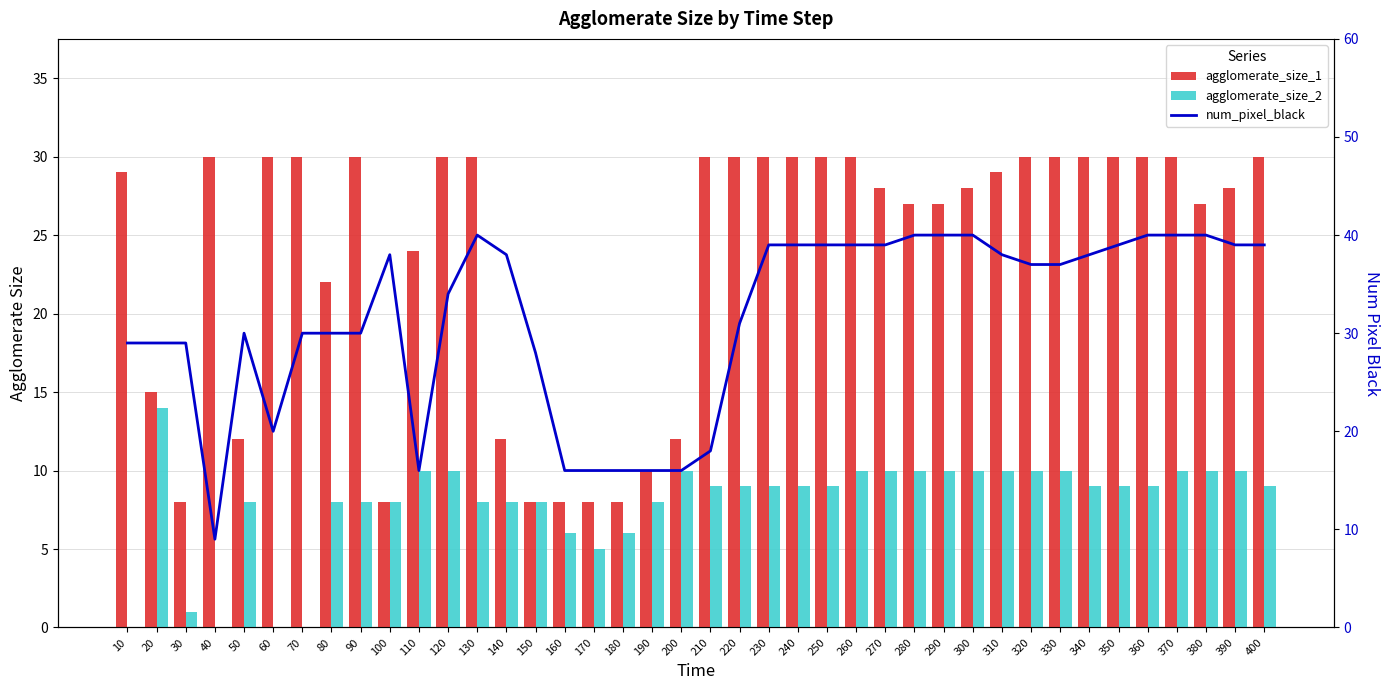

What is the sum of the num_pixel_black values at 140 and 390?

77